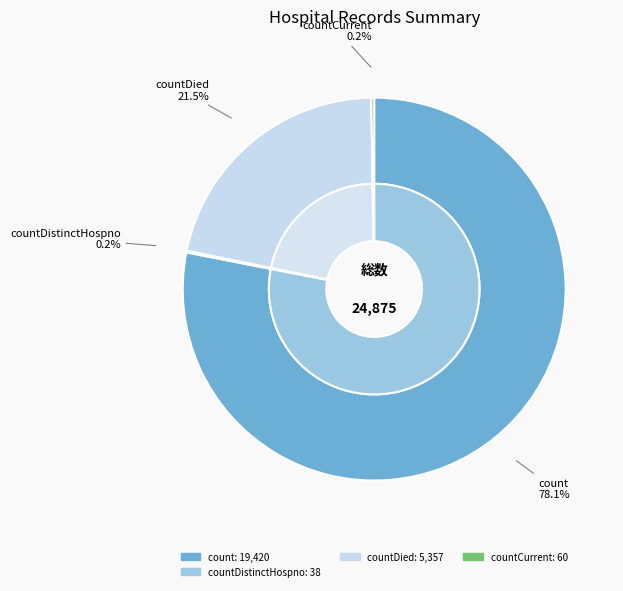

True or false: countDistinctHospno accounts for 0% of the total.

True